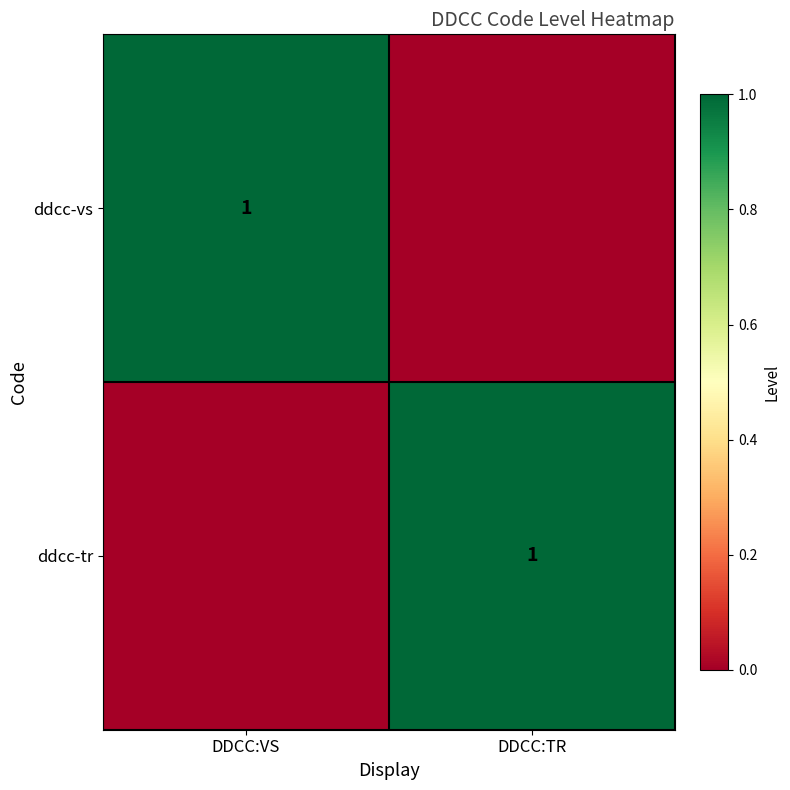

The ddcc-vs series shows 1 at DDCC:VS. True or false?

True